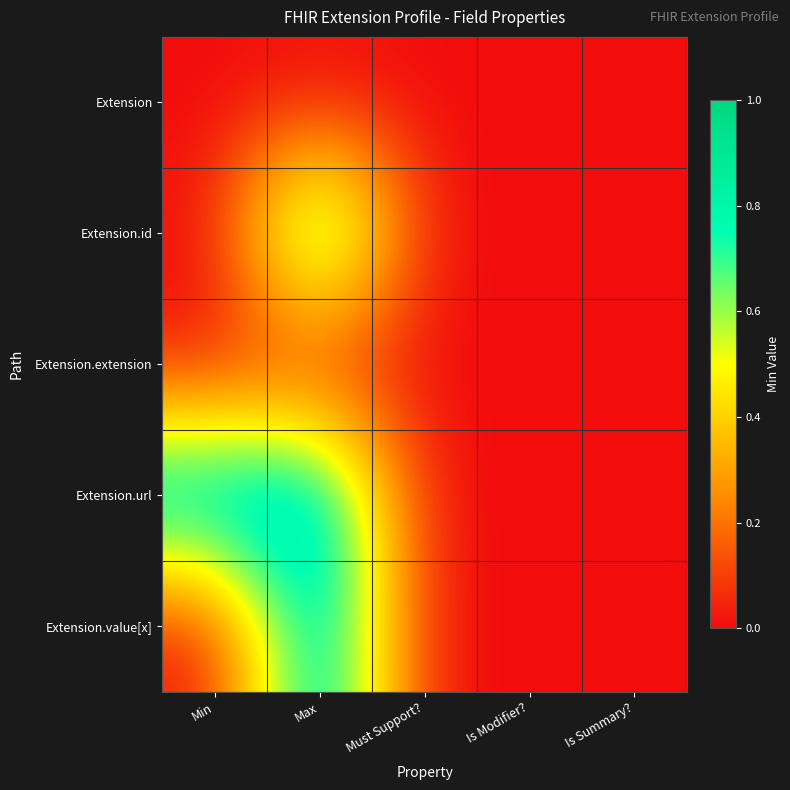

Rank the series at Is Summary? from lowest to highest value.

Extension, Extension.id, Extension.extension, Extension.url, Extension.value[x]